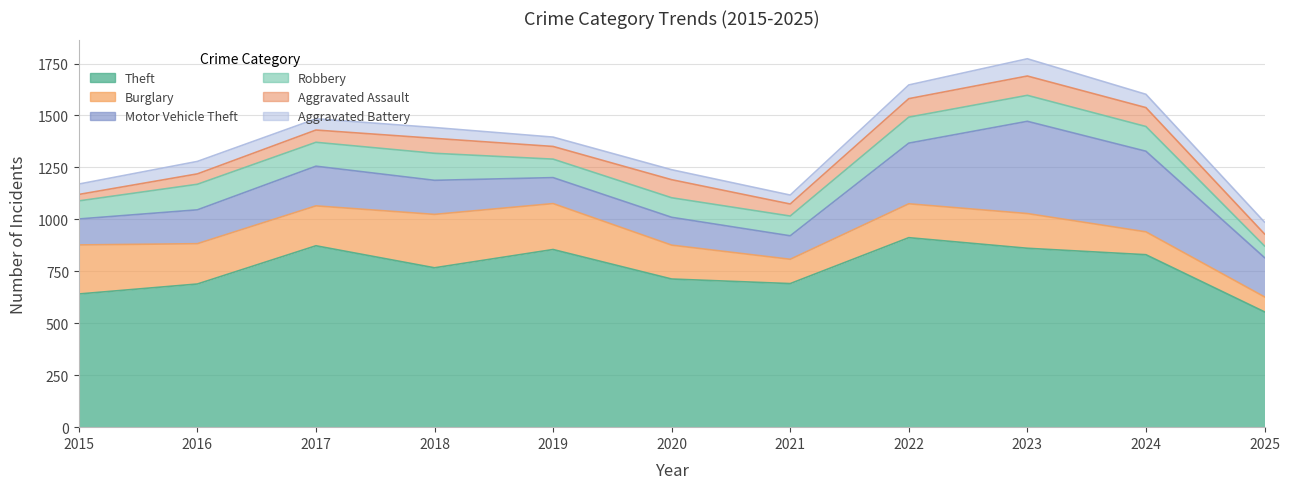

Reading right to left, list all the values displayed in this chart.

Theft: 2025=555	2024=830	2023=861	2022=912	2021=691	2020=713	2019=855	2018=767	2017=873	2016=689	2015=641
Burglary: 2025=72	2024=110	2023=167	2022=163	2021=117	2020=163	2019=221	2018=257	2017=192	2016=194	2015=236
Motor Vehicle Theft: 2025=189	2024=388	2023=444	2022=292	2021=113	2020=134	2019=125	2018=164	2017=191	2016=163	2015=125
Robbery: 2025=56	2024=119	2023=125	2022=125	2021=95	2020=94	2019=89	2018=130	2017=115	2016=123	2015=87
Aggravated Assault: 2025=58	2024=91	2023=93	2022=89	2021=58	2020=87	2019=61	2018=72	2017=59	2016=50	2015=31
Aggravated Battery: 2025=57	2024=64	2023=83	2022=66	2021=43	2020=48	2019=45	2018=52	2017=54	2016=60	2015=50